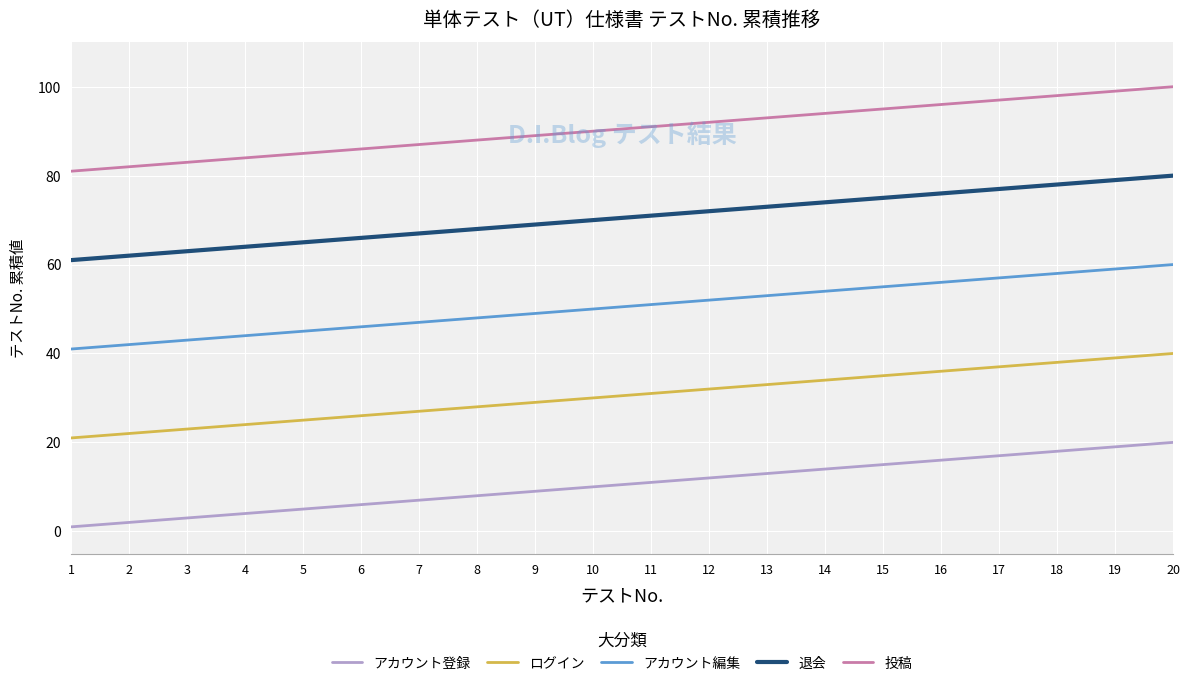

Is the value of 投稿 at 8 greater than the value of 退会 at 4?

Yes